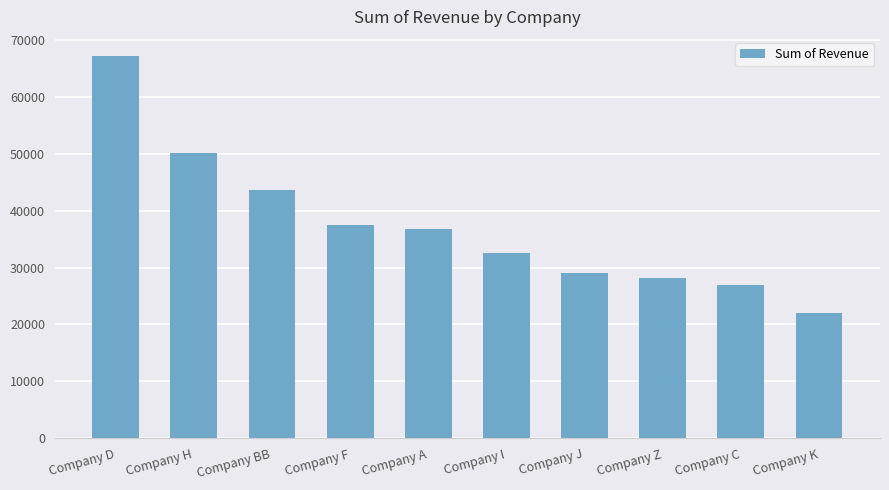

Rank the categories by value from lowest to highest.

Company K, Company C, Company Z, Company J, Company I, Company A, Company F, Company BB, Company H, Company D